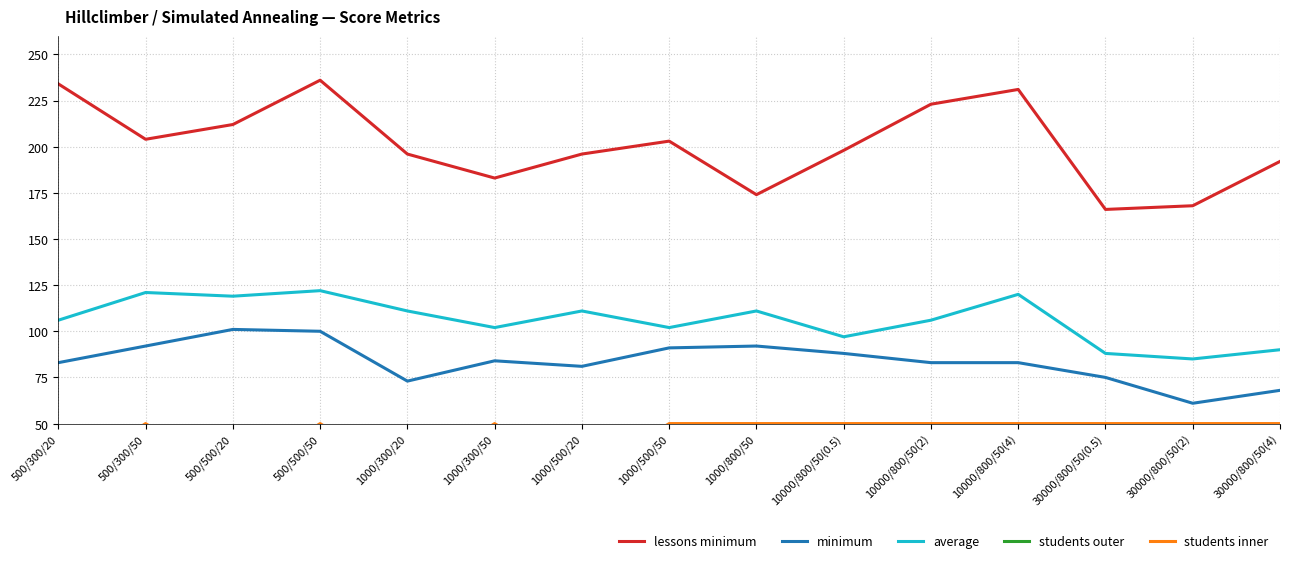

True or false: students inner and lessons minimum cross at least once.

False